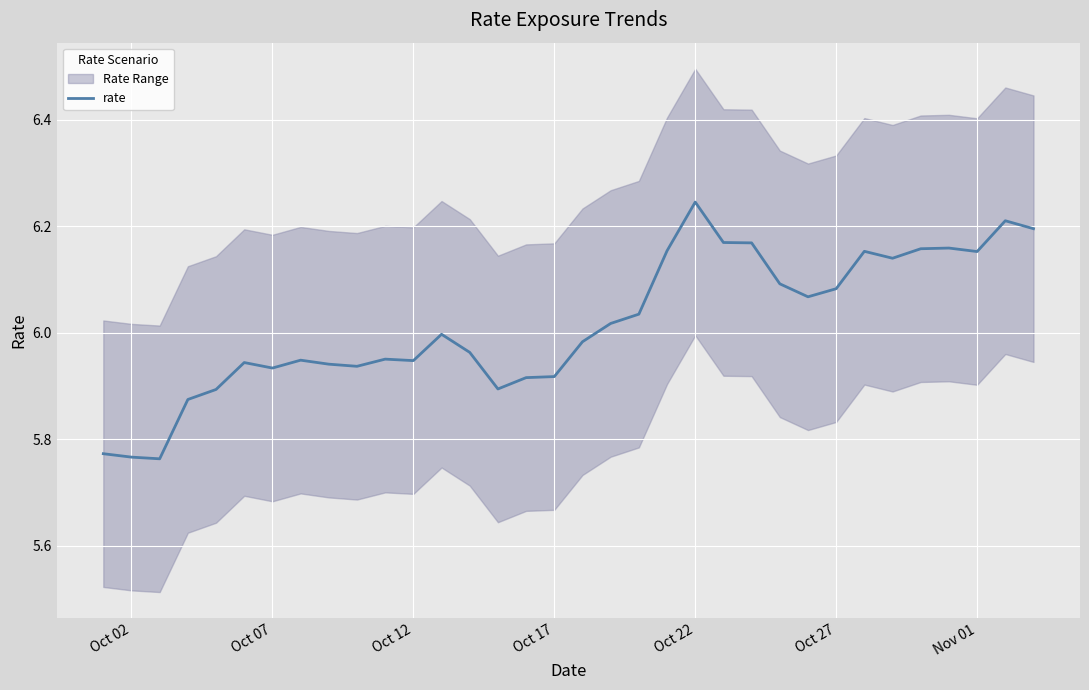

True or false: rate has a value of 9.9 at Oct 02.

False